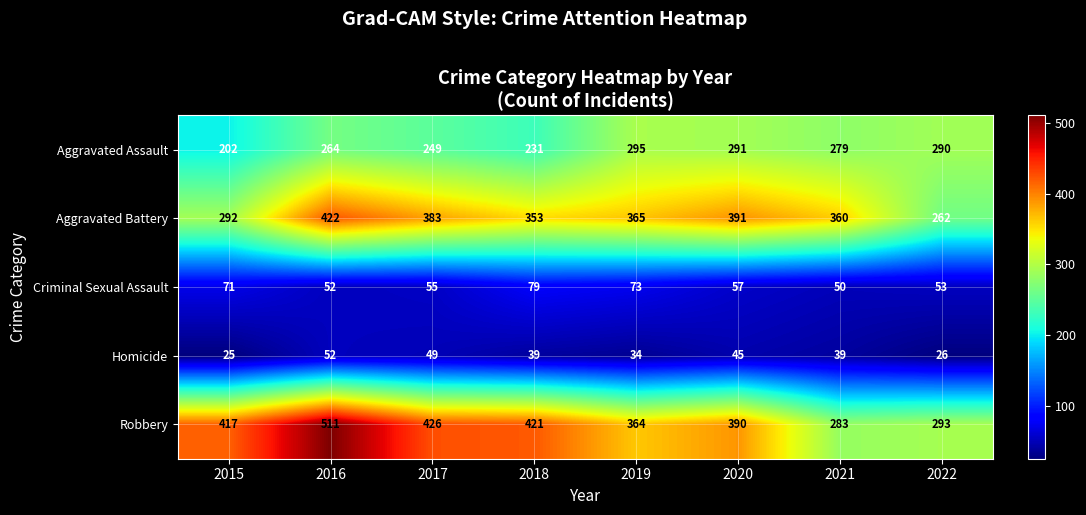

At how many categories does at least one series exceed 331?

7